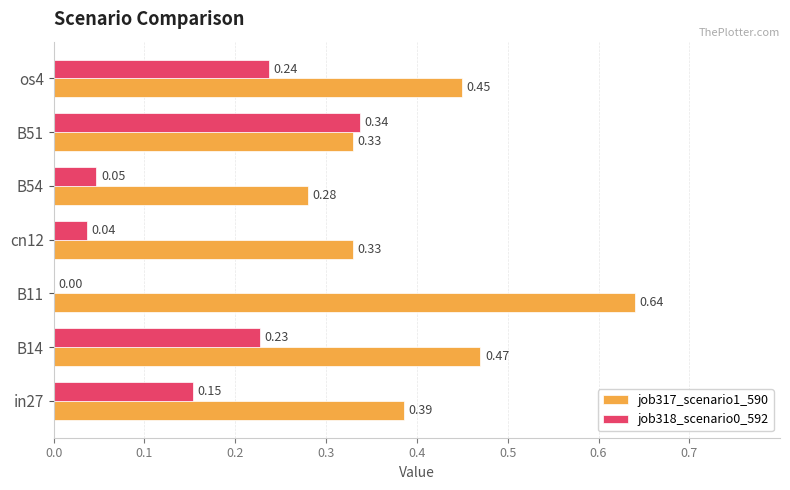

Count the number of data series in this chart.

2